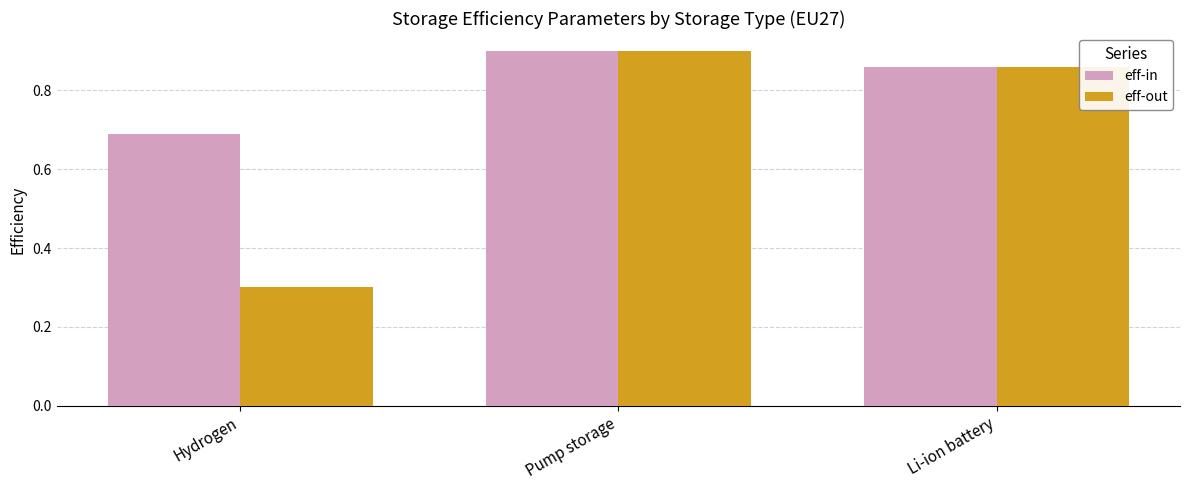

Which label corresponds to the largest value in the chart?

Pump storage